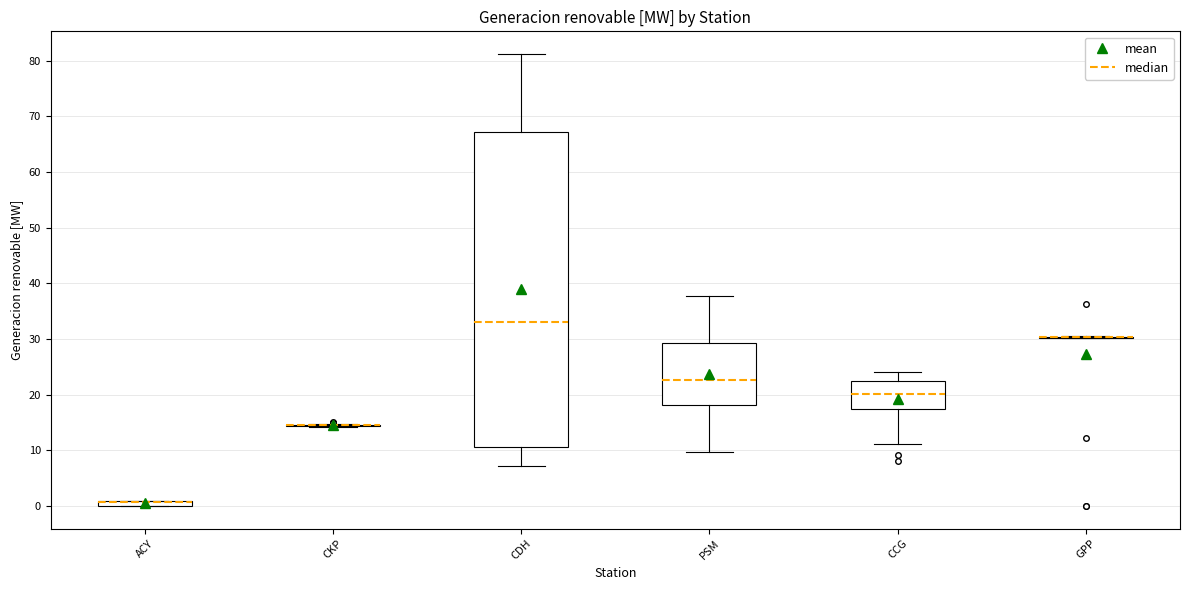

Comparing the boxes themselves (not the whiskers), which one is the tallest?

CDH